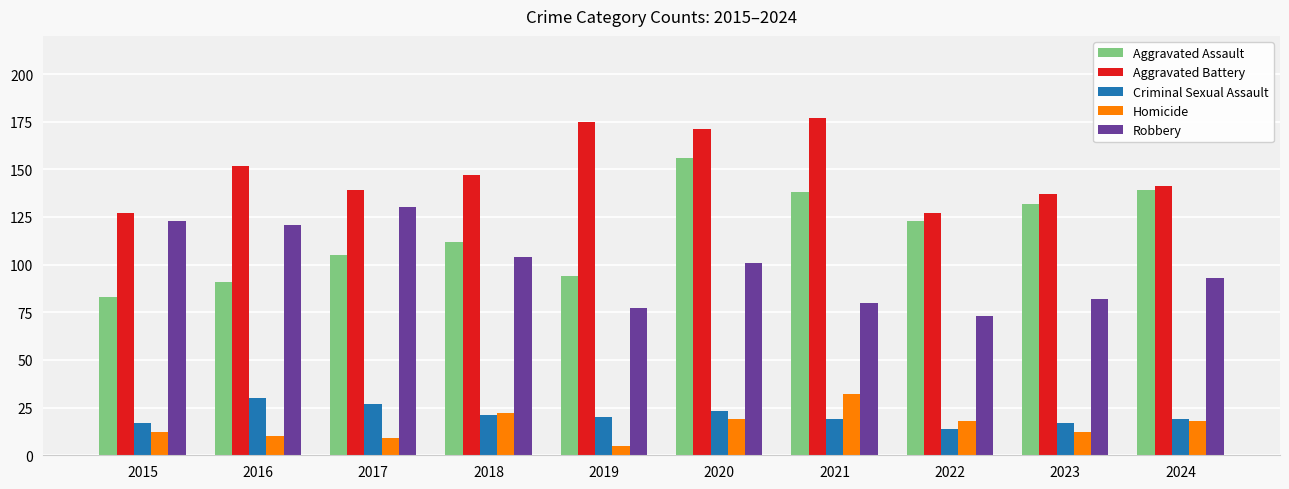

What is the difference between the maximum and minimum values in the Criminal Sexual Assault series?

16